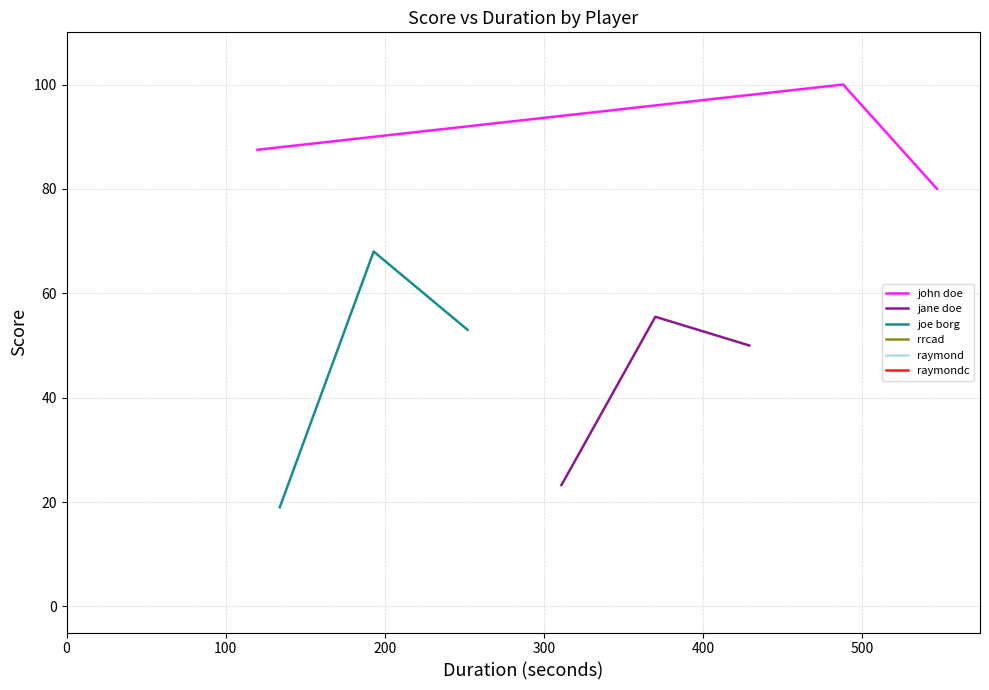

What is the minimum value for joe borg?

19